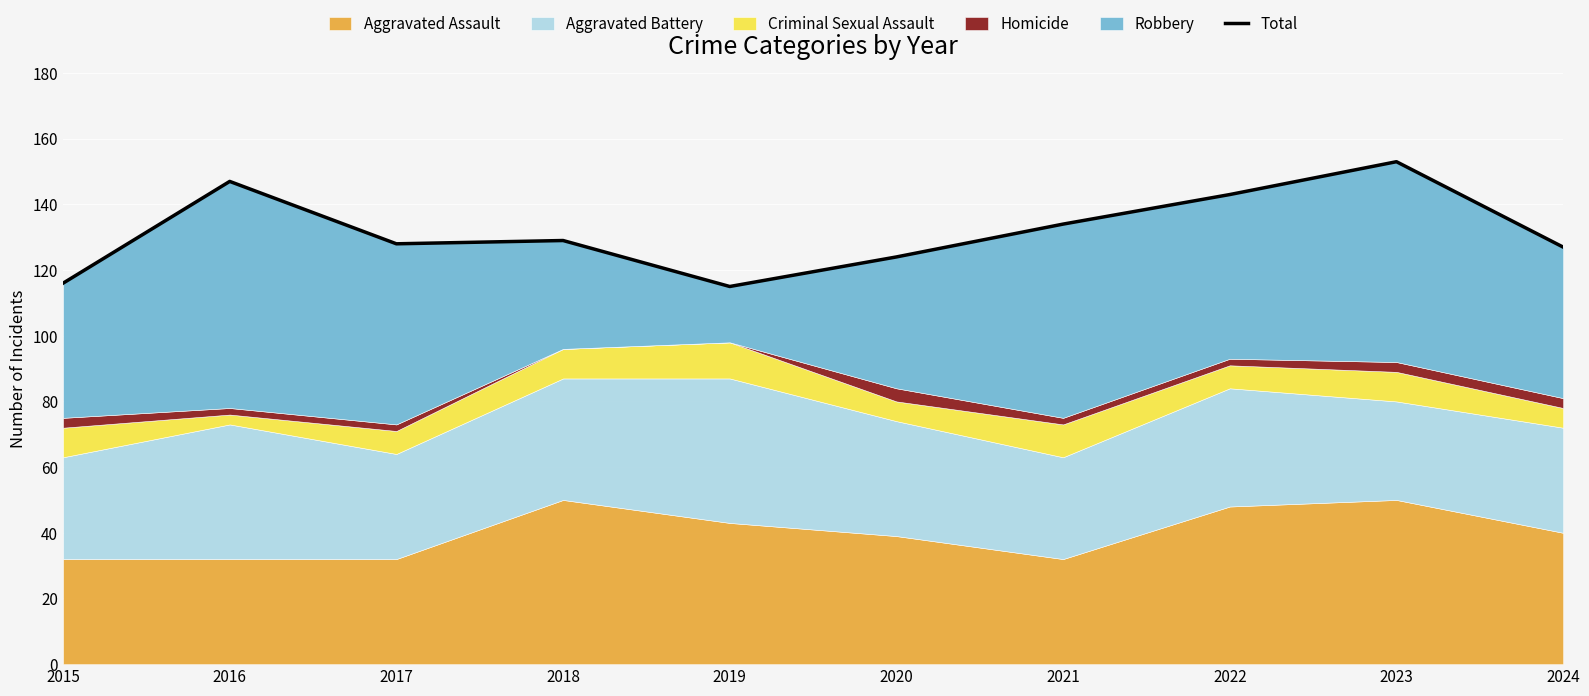

Between 2019 and 2016, which is larger?

2016